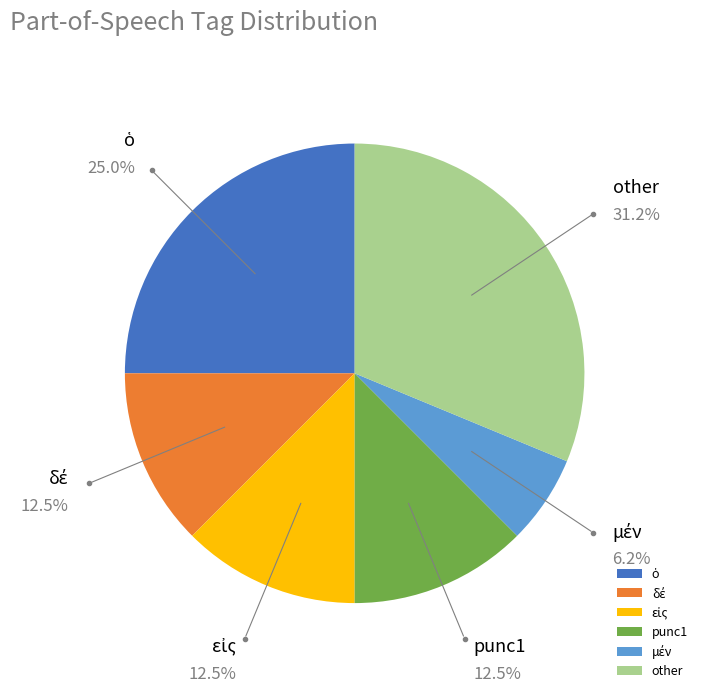

Which slice is the largest?

other